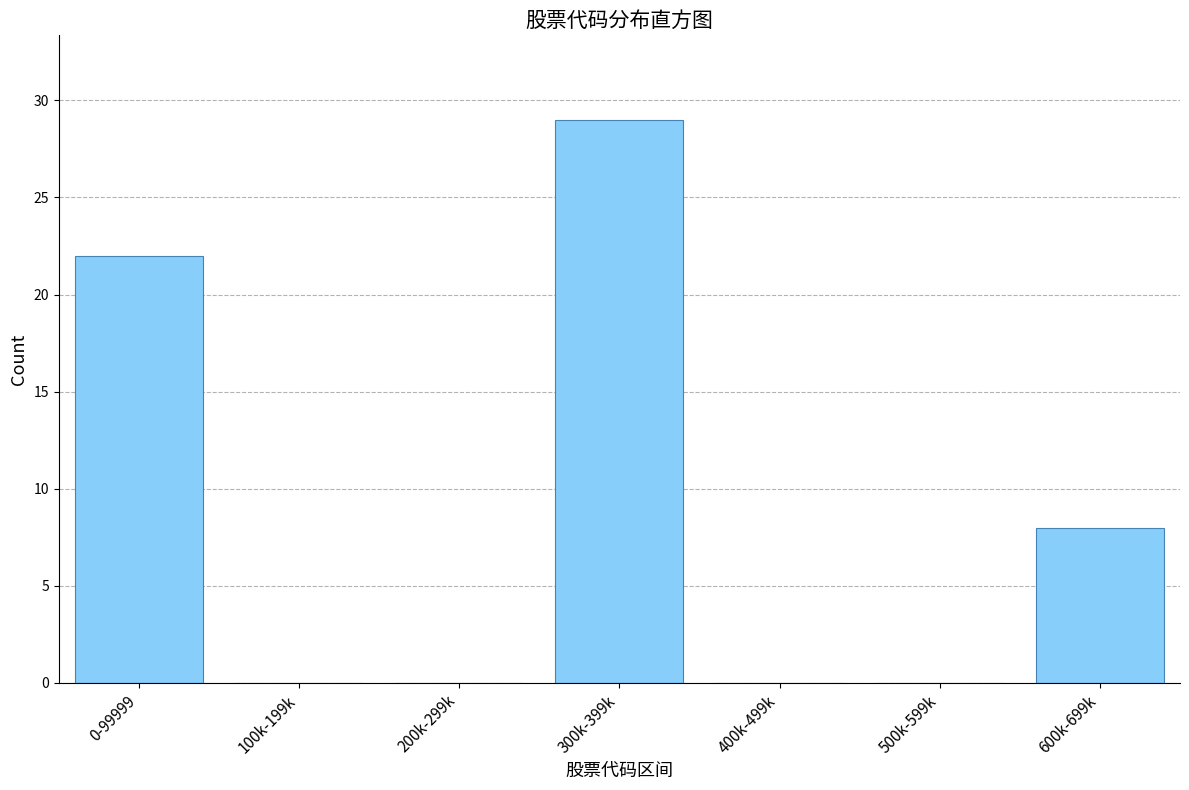

Which has a higher value, 300k-399k or 600k-699k?

300k-399k